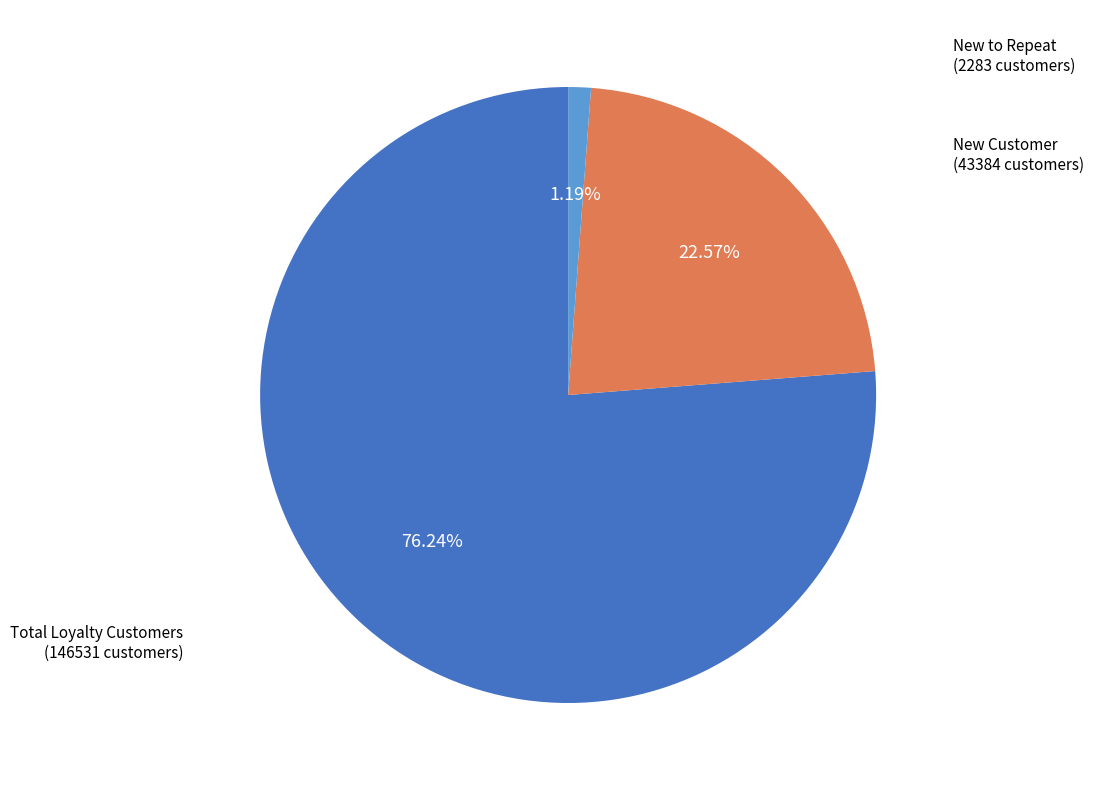

Does any single category account for the majority?

Yes